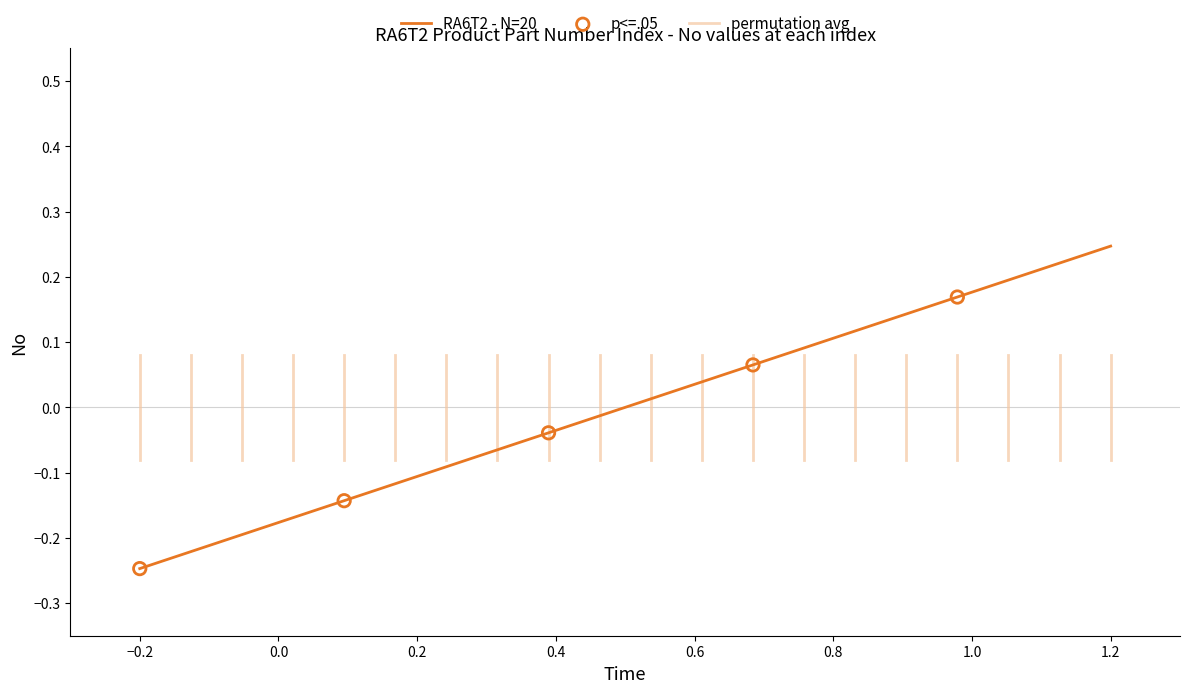

What is the difference between the maximum and minimum values?

0.5